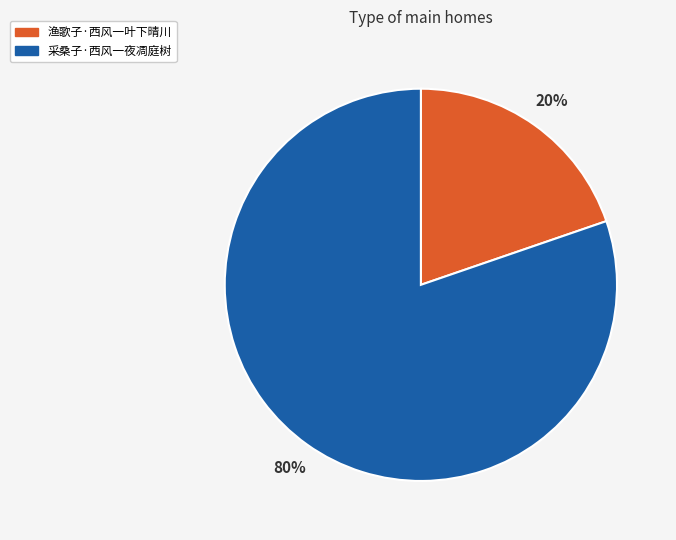

To the nearest percent, what is the combined percentage of 采桑子·西风一夜凋庭树 and 渔歌子·西风一叶下晴川?

100%